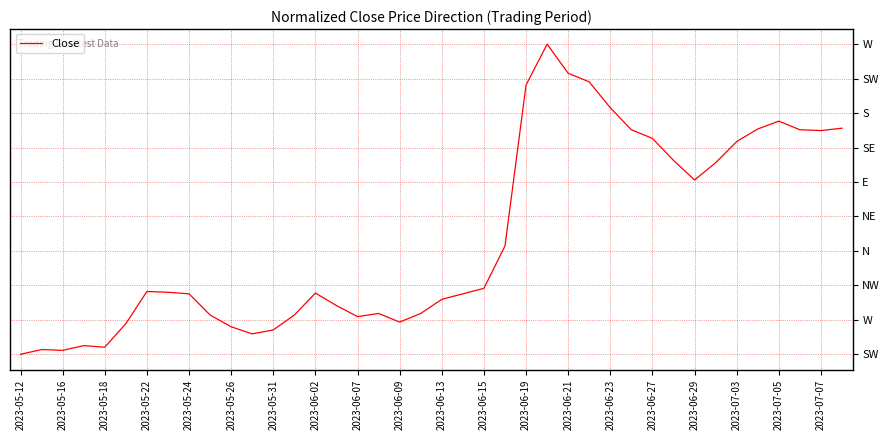

What is the maximum value shown in the chart?

1.0